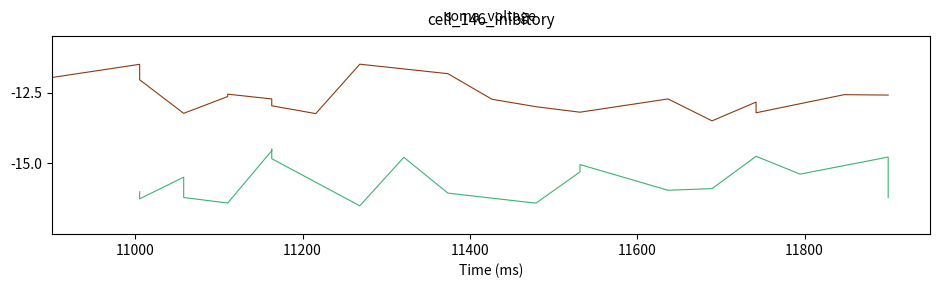

What is the difference between the maximum and second lowest values in the soma_voltage_2 series?

1.9